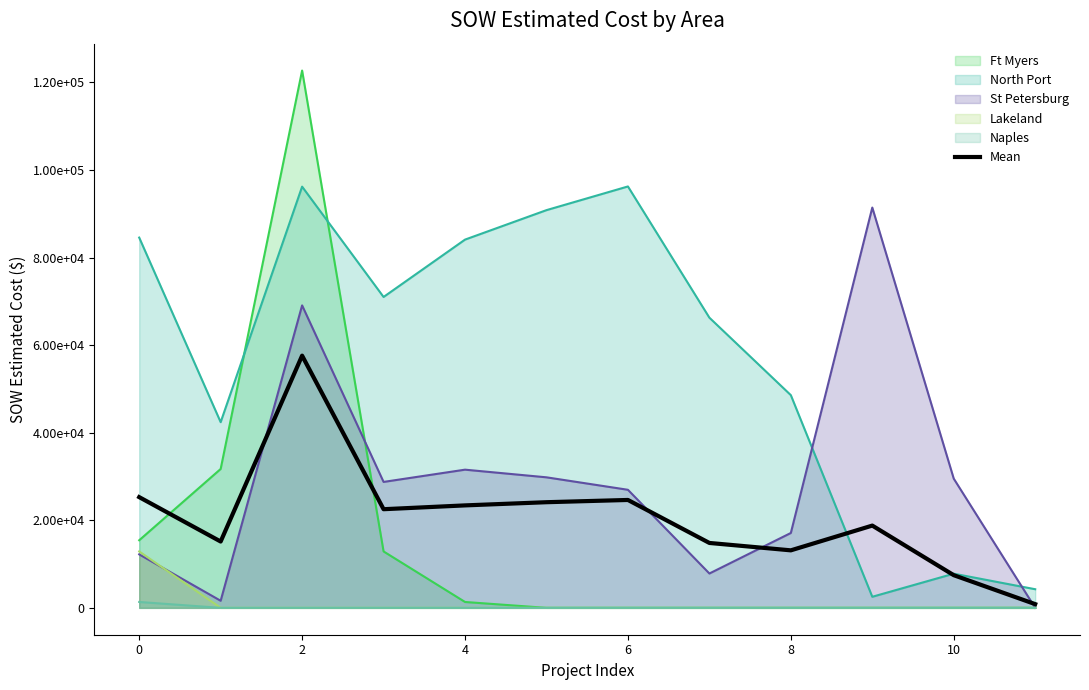

Does the chart have visible grid lines?

No